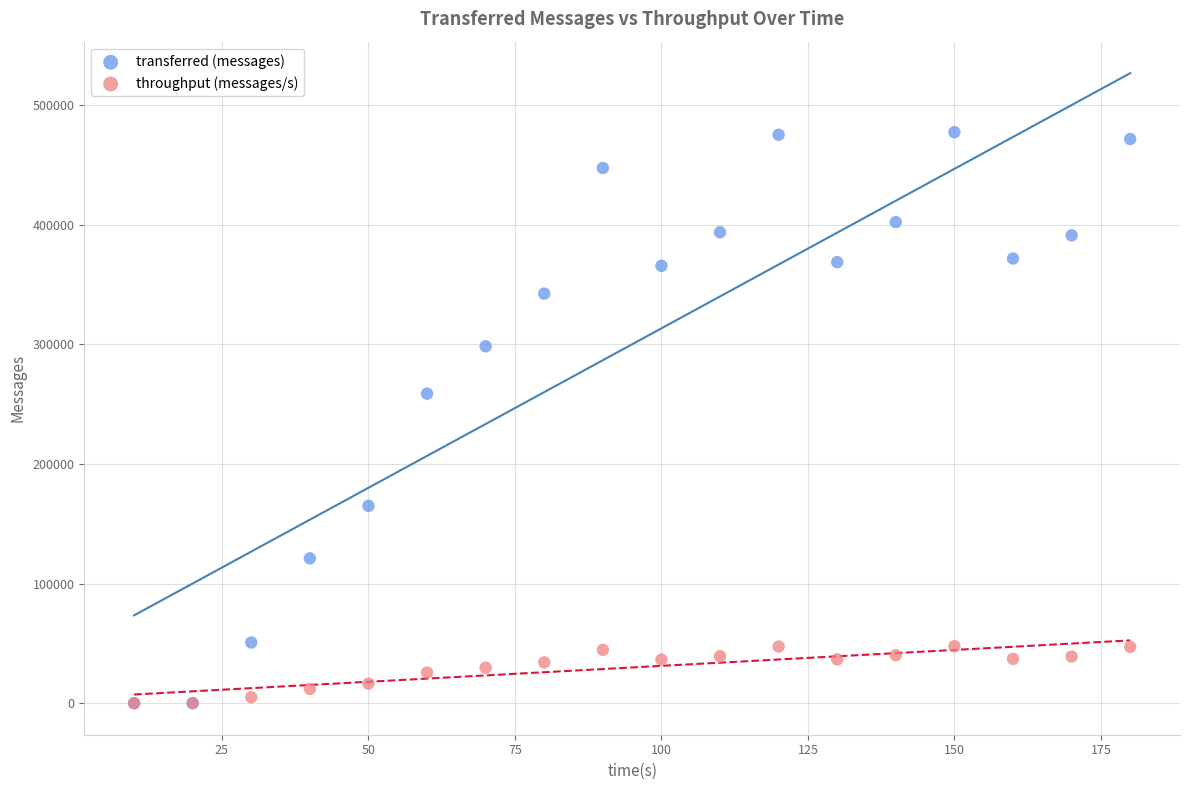

In the transferred (messages) series, what Y value is closest to 238620?

258760